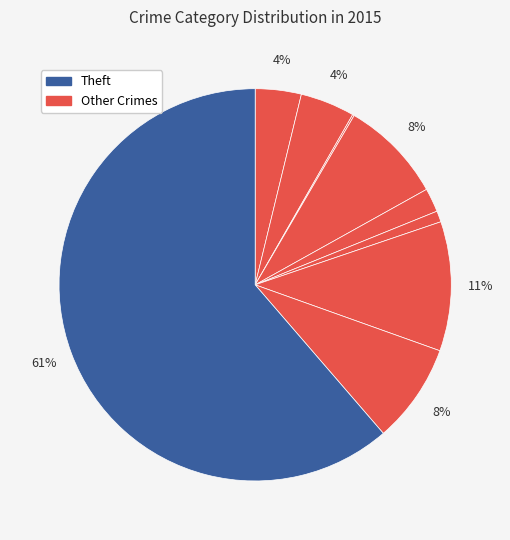

Count the number of slices in the pie.

9